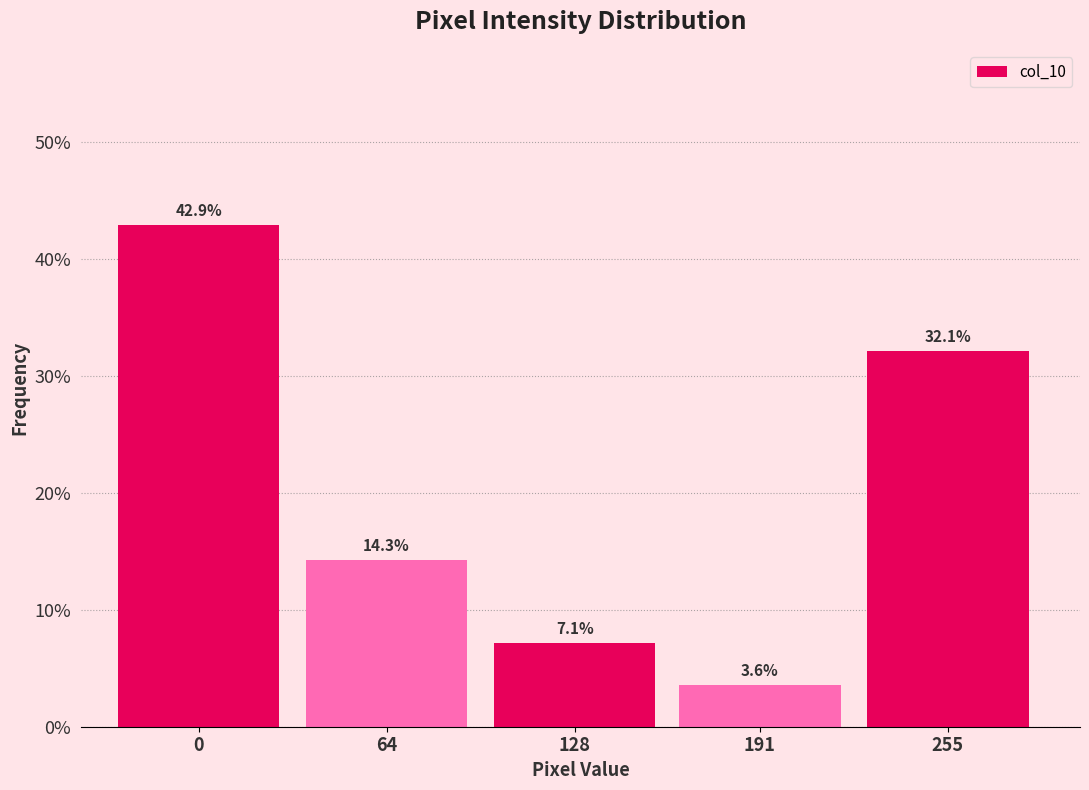

Does the chart contain any negative values?

No